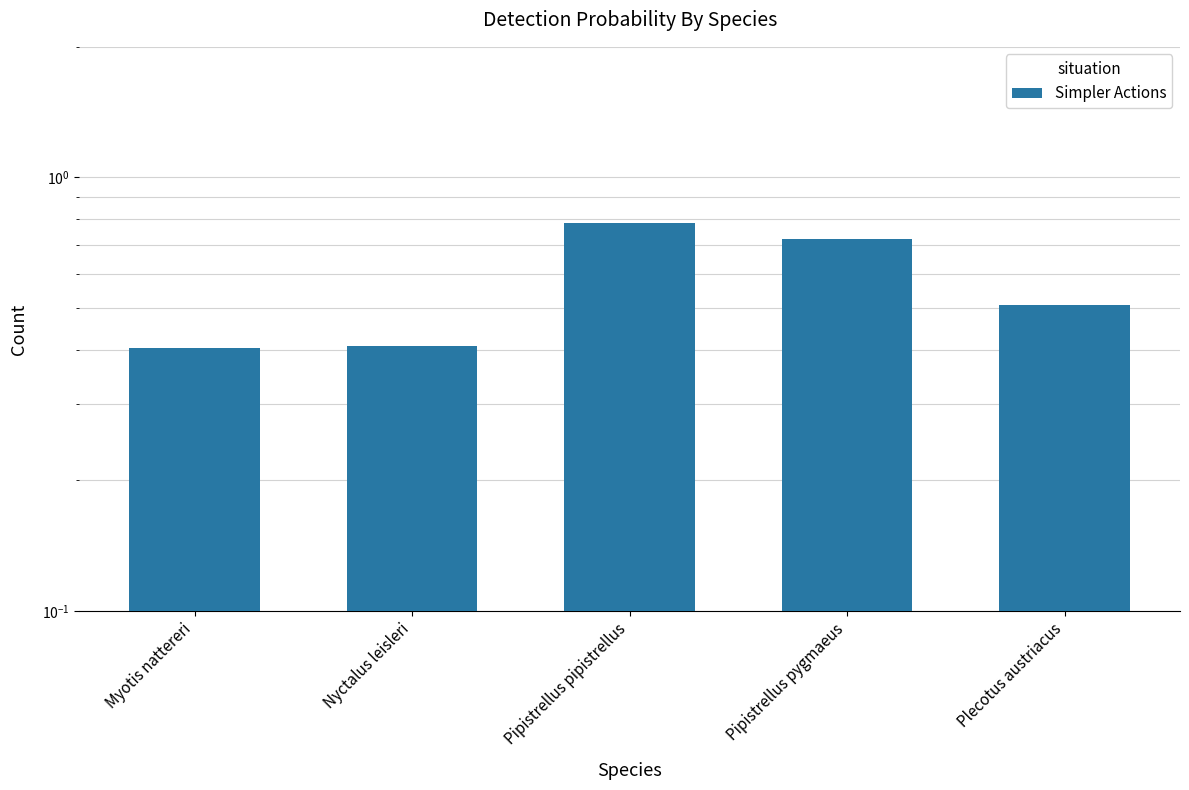

At which category does the chart reach its peak across all series?

Pipistrellus pipistrellus